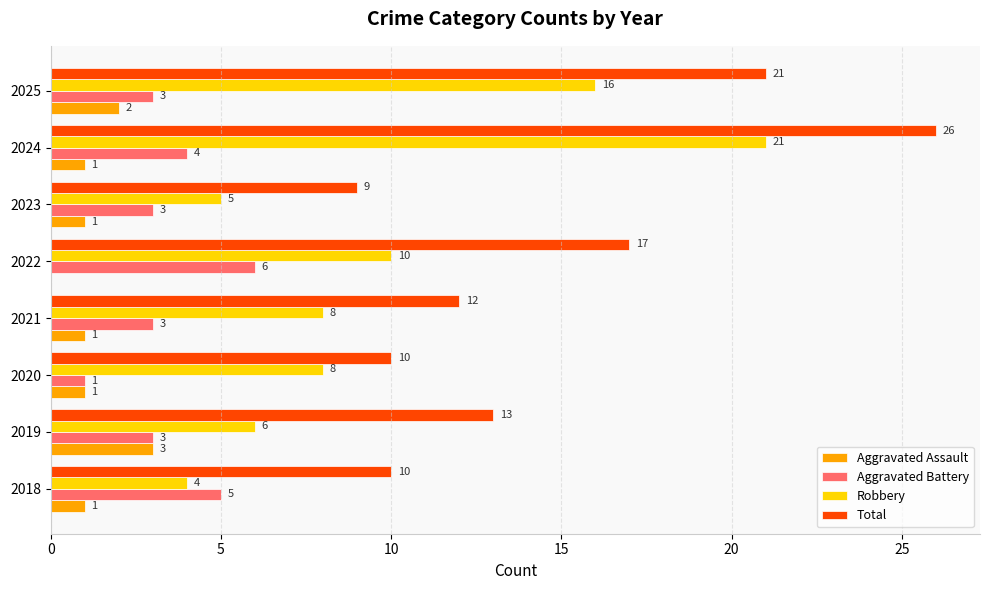

How many series are shown in this chart?

4